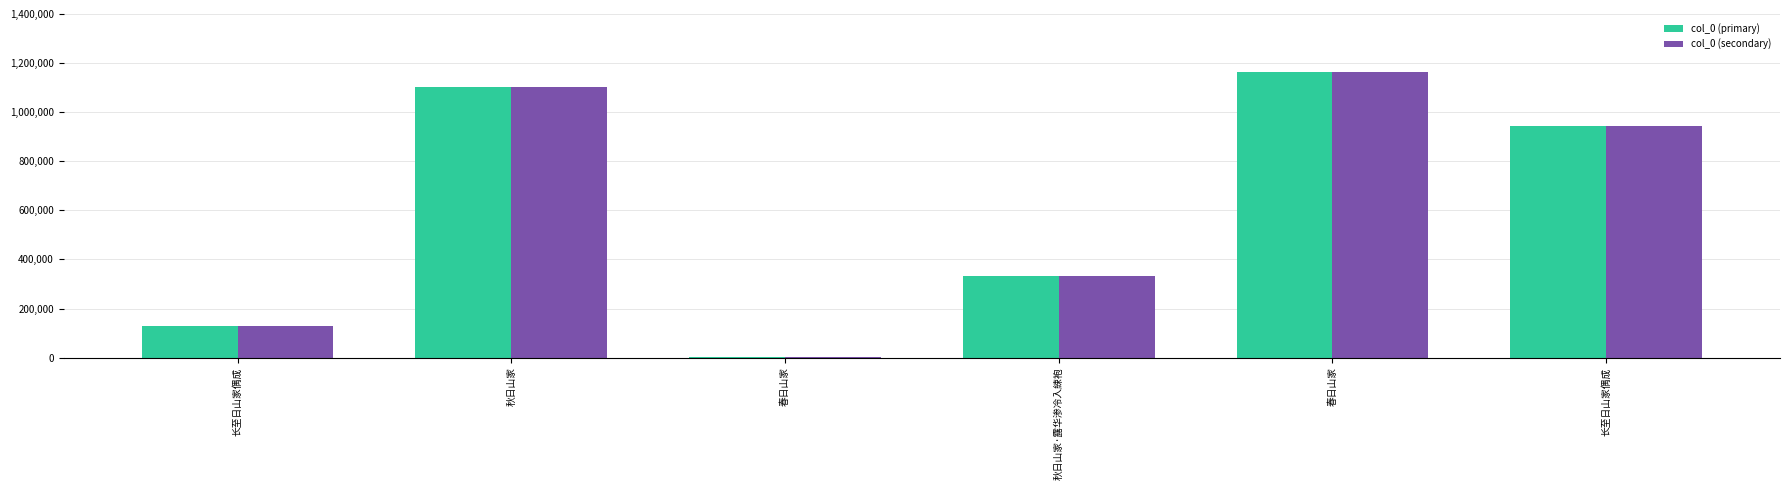

Is the value of col_0 (secondary) at 长至日山家偶成 greater than the value of col_0 (primary) at 秋日山家·露华渗冷入綀袍?

No